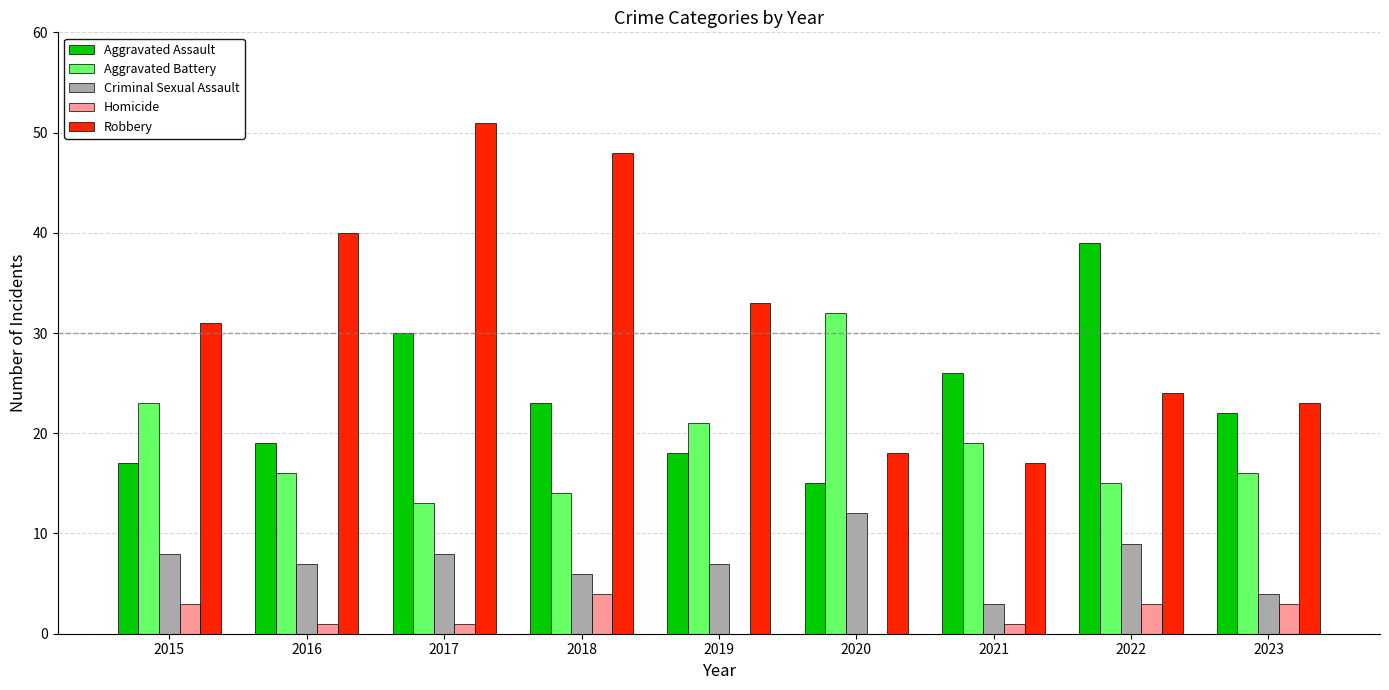

What are all the series names shown in the legend?

Aggravated Assault, Aggravated Battery, Criminal Sexual Assault, Homicide, Robbery